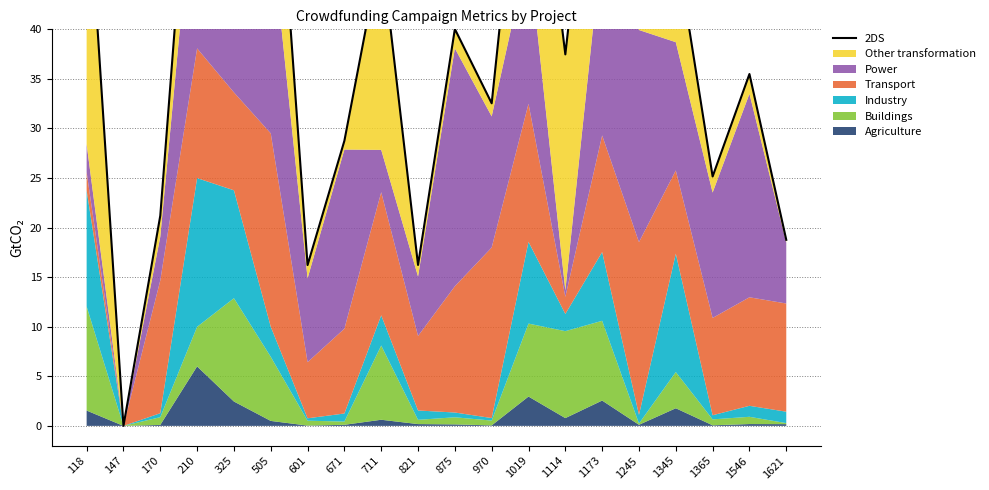

At which category does the chart reach its peak across all series?

325